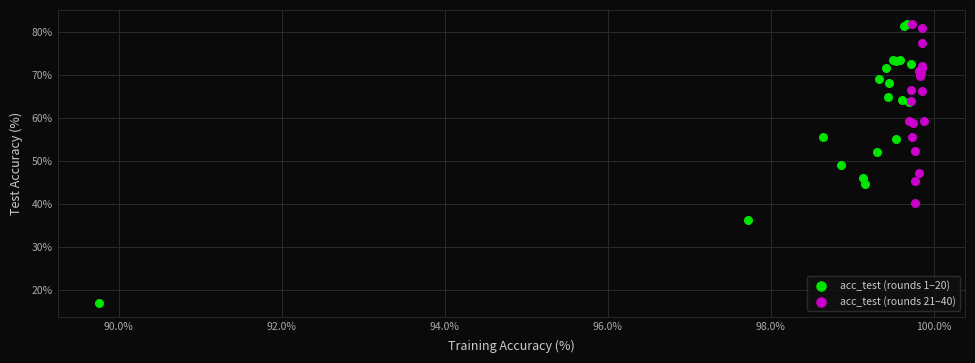

What are all the series names shown in the legend?

acc_test (rounds 1–20), acc_test (rounds 21–40)